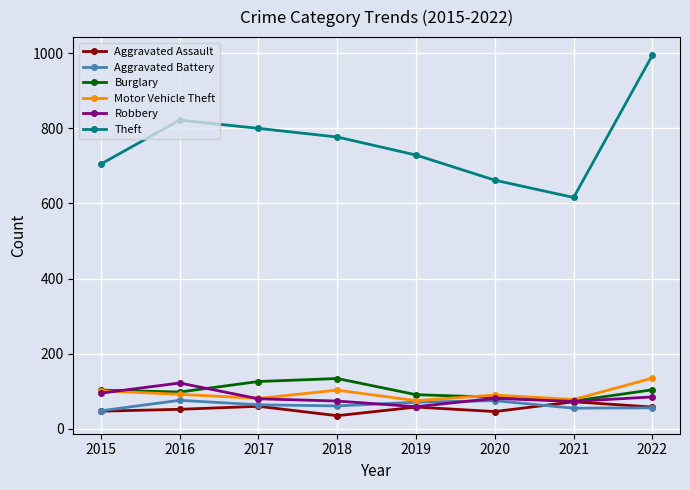

What are all the series names shown in the legend?

Aggravated Assault, Aggravated Battery, Burglary, Motor Vehicle Theft, Robbery, Theft